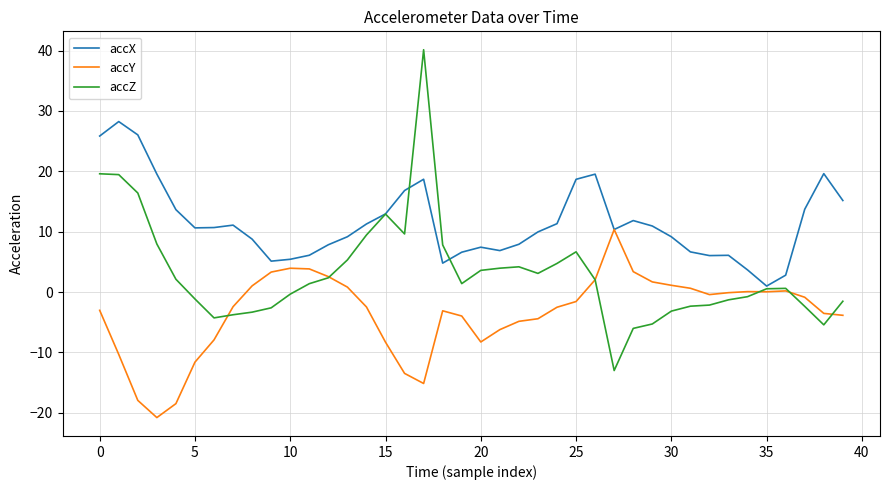

Does the chart display data point markers on the line(s)?

No